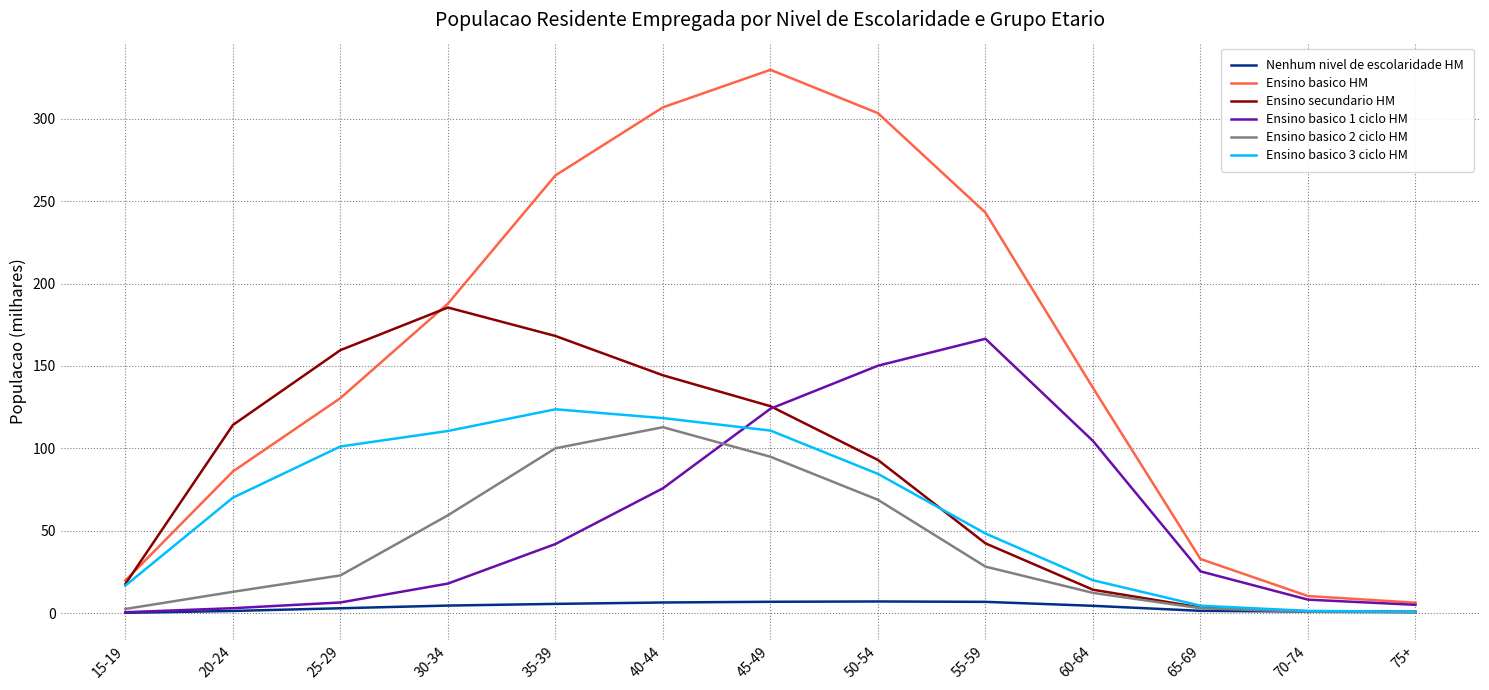

What are all the series names shown in the legend?

Nenhum nivel de escolaridade HM, Ensino basico HM, Ensino secundario HM, Ensino basico 1 ciclo HM, Ensino basico 2 ciclo HM, Ensino basico 3 ciclo HM